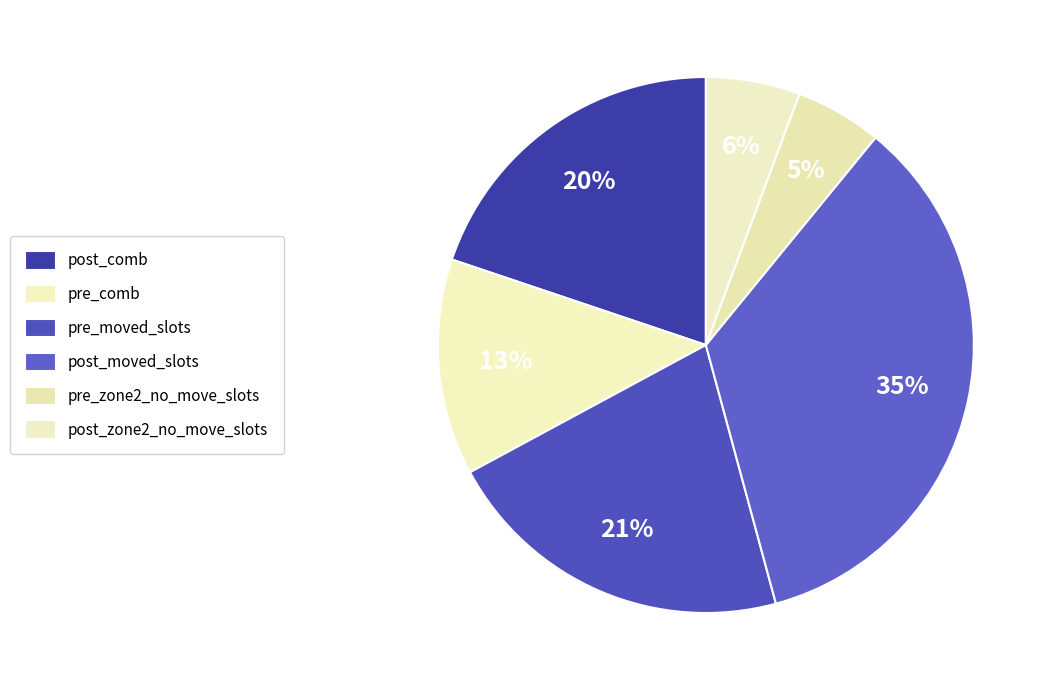

How many slices are in this pie chart?

6